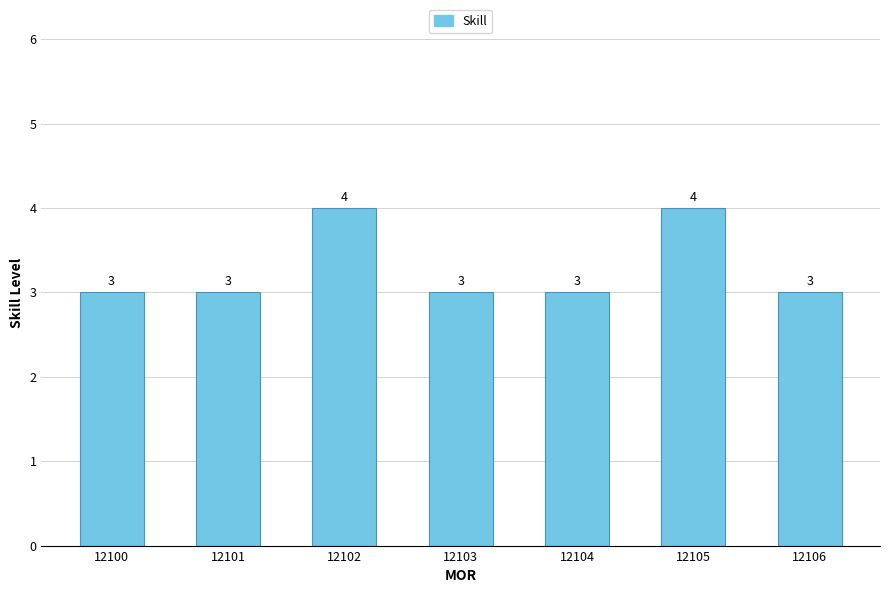

What is the maximum value shown in the chart?

4